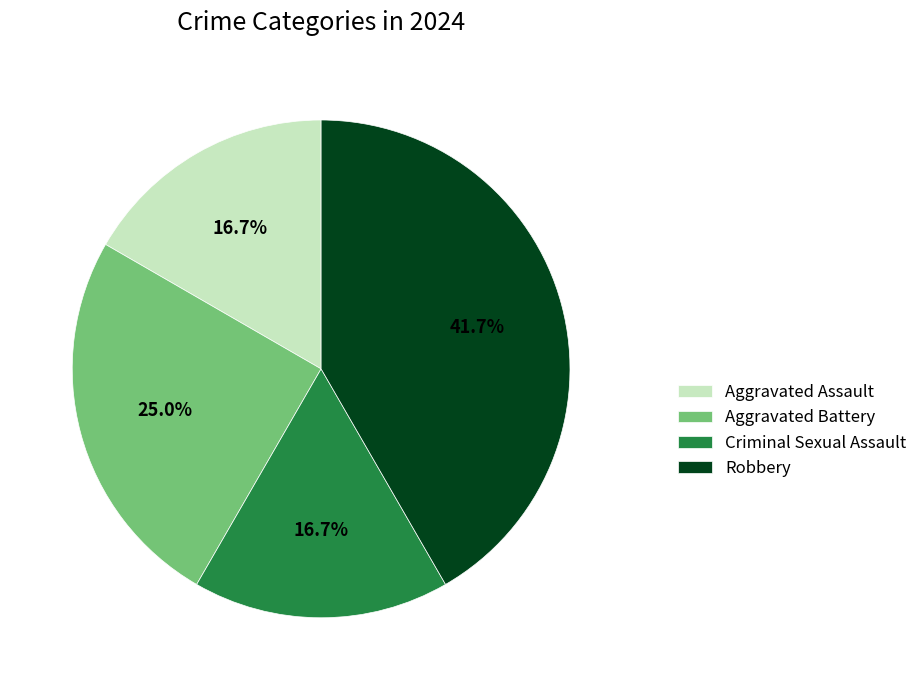

True or false: Criminal Sexual Assault accounts for 17% of the total.

True